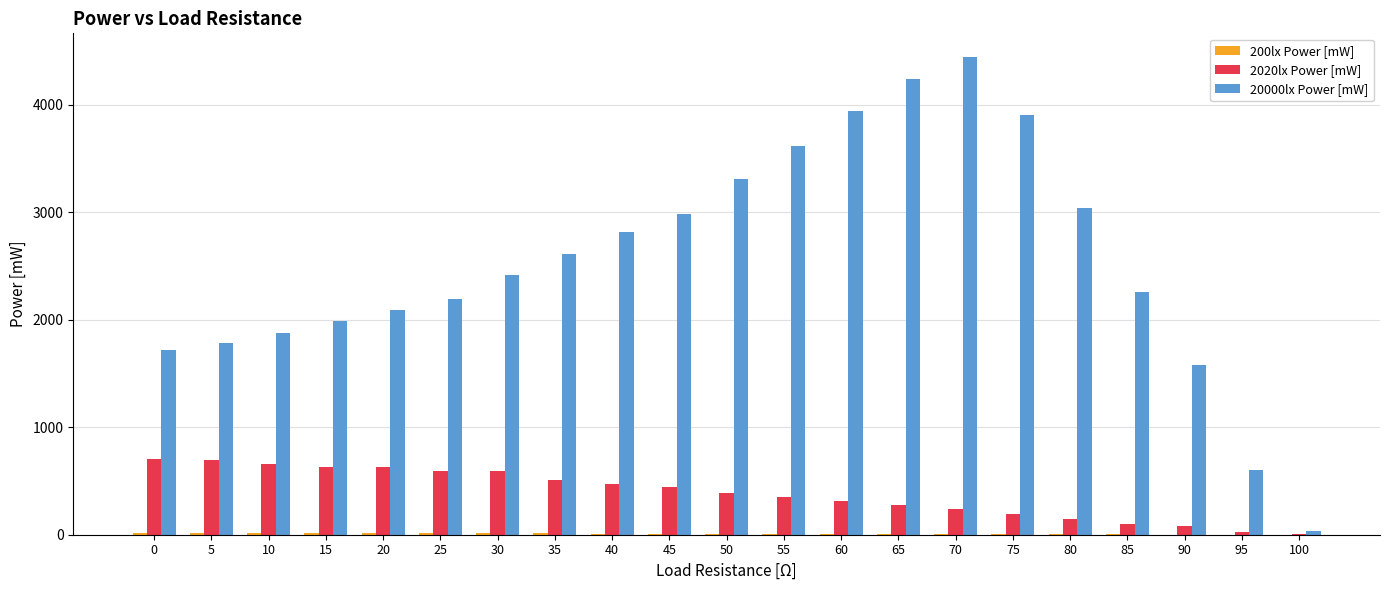

Which series has the largest total across all categories?

20000lx Power [mW]